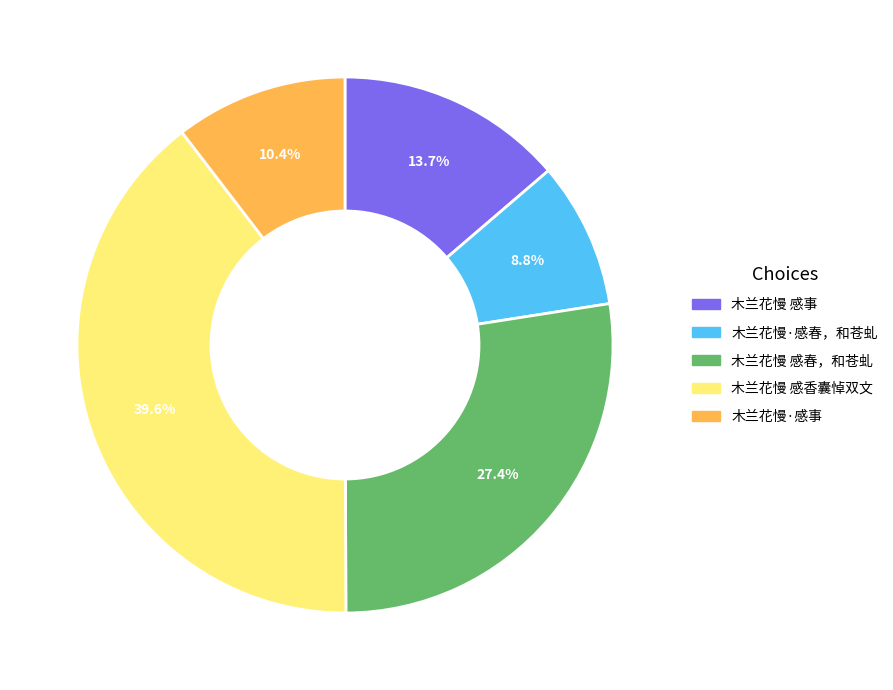

Which category has the biggest portion of the pie?

木兰花慢 感香囊悼双文